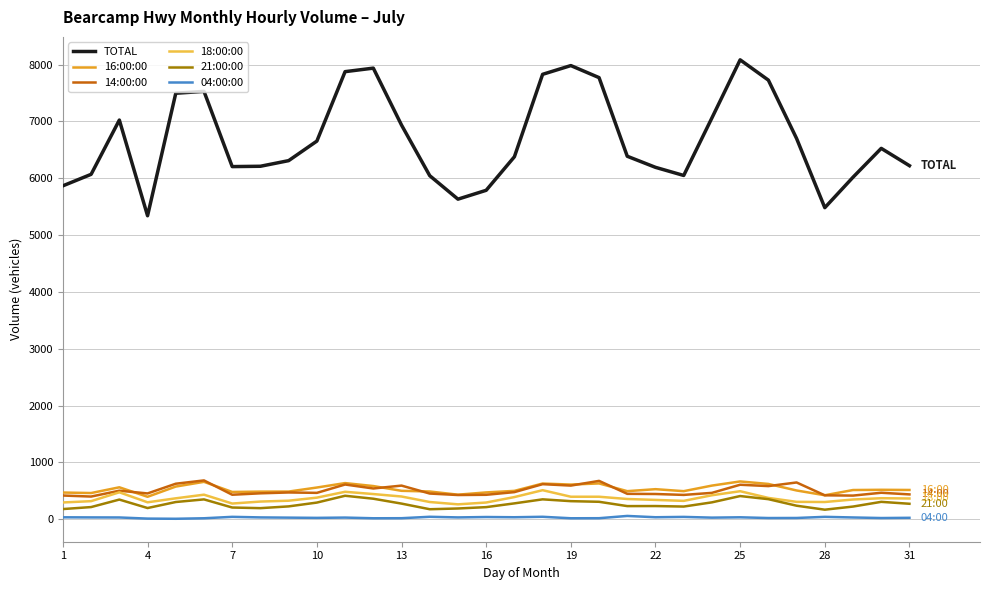

Which series has the largest total across all categories?

TOTAL